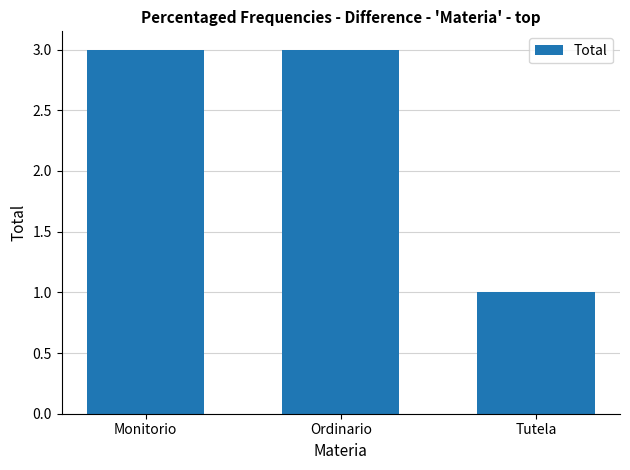

What is the label of the 1st bar from the left?

Monitorio